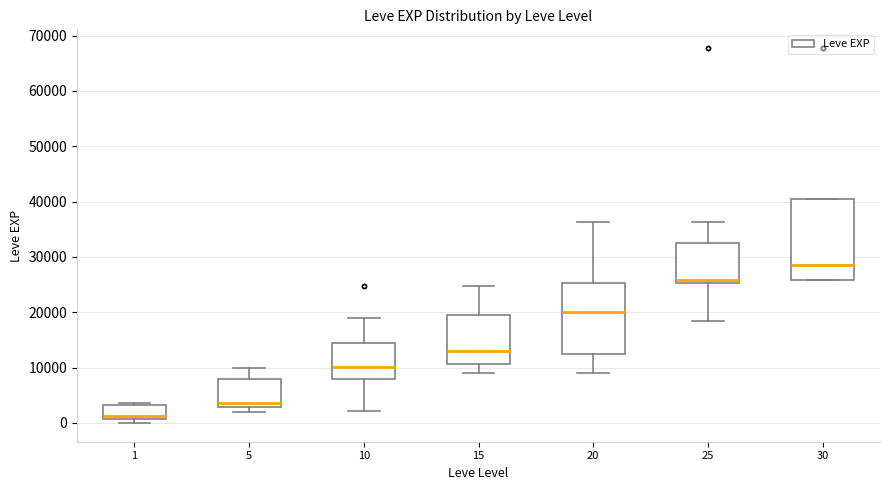

Which box has the highest median line?

30